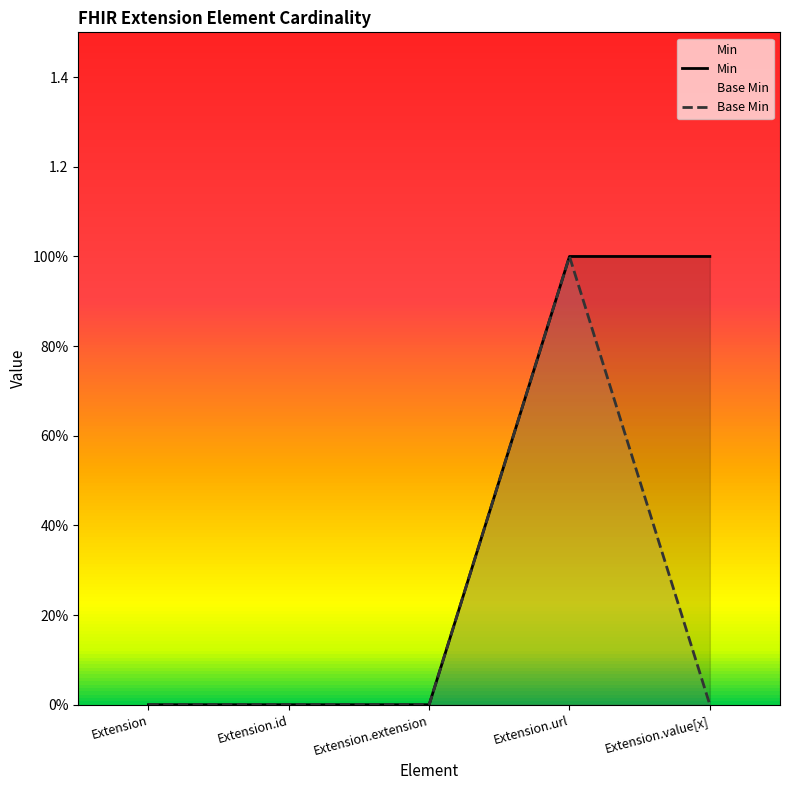

At how many categories does at least one series exceed 0?

2